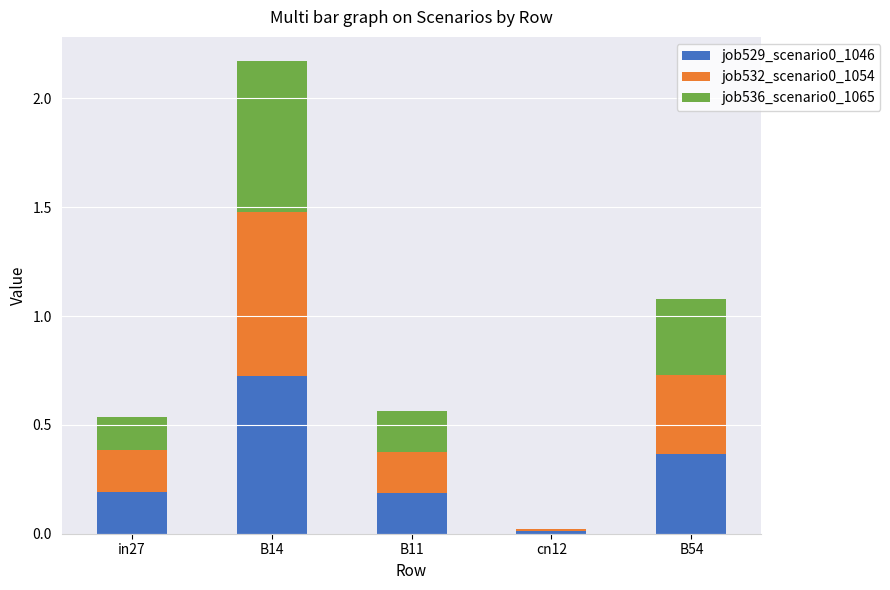

At which category is the sum across all series the highest?

B14